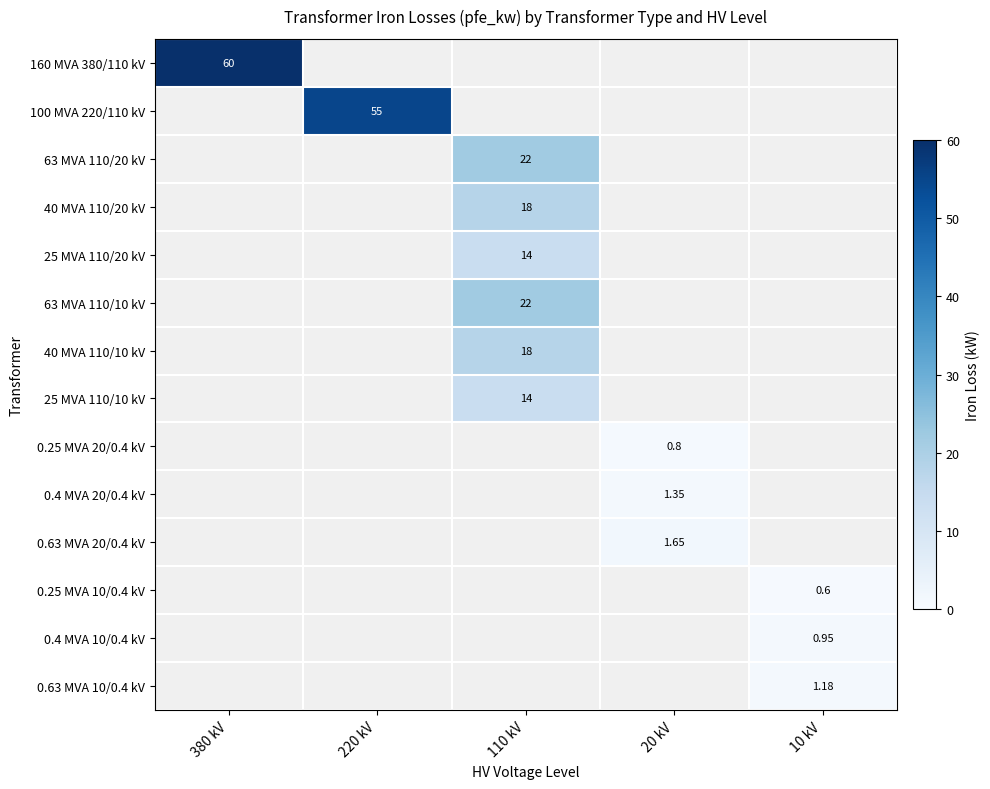

What is the greatest value displayed?

60.0